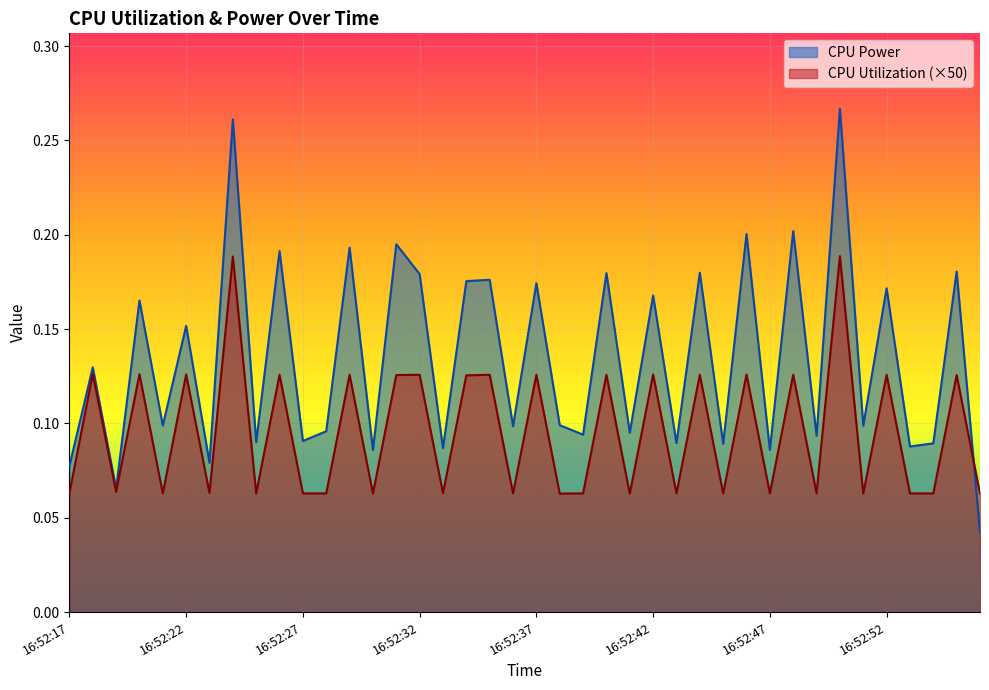

What is the sum of the CPU Utilization values at 16:52:40 and 16:52:18?

0.3